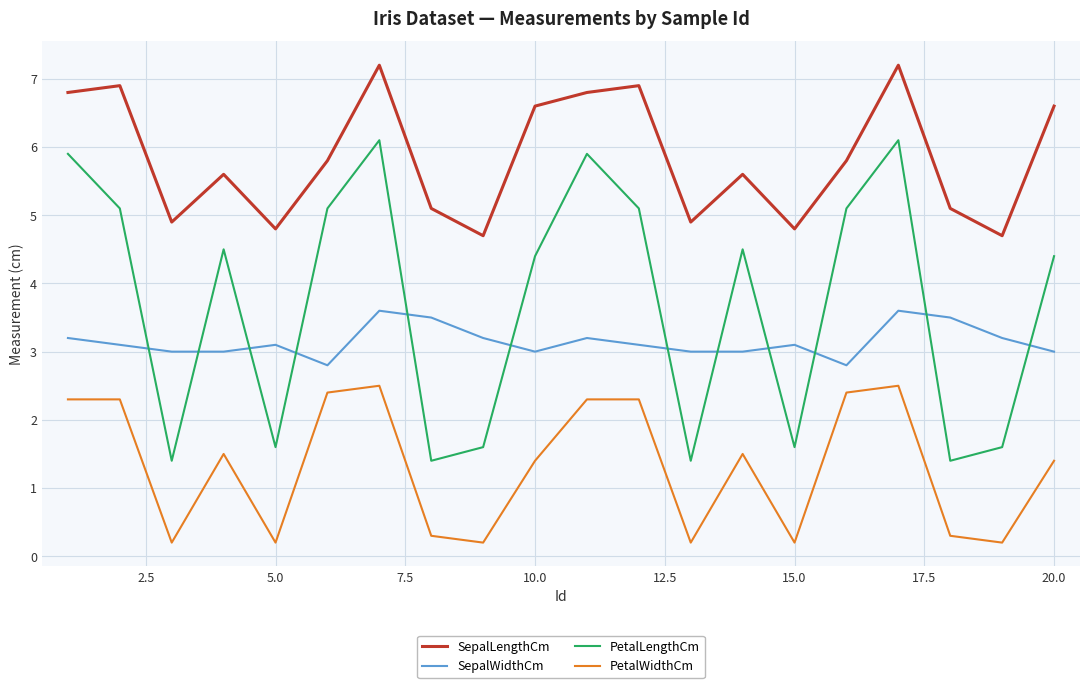

What is the highest value of the SepalLengthCm series?

7.2